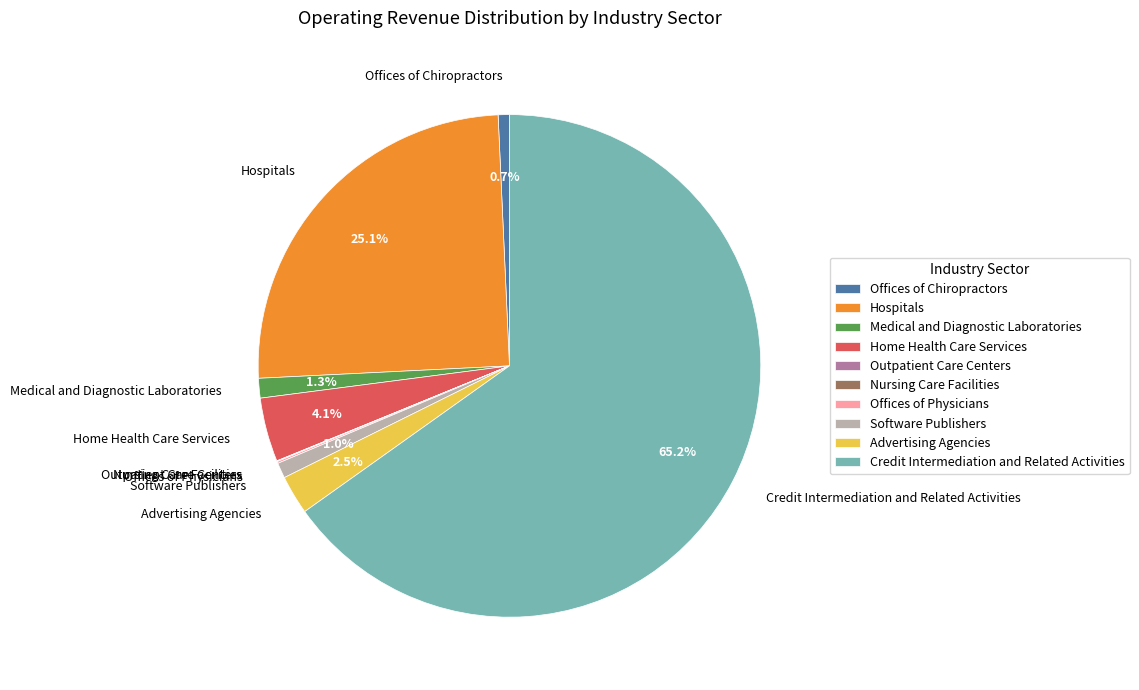

What percentage is the Hospitals slice, to the nearest percent?

25%